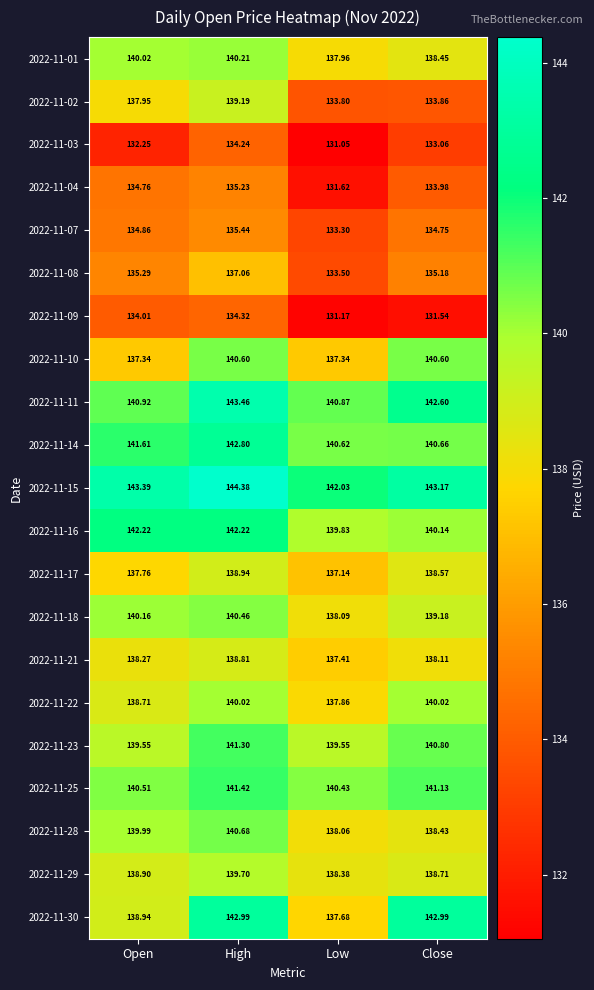

At how many categories does at least one series exceed 143?

3